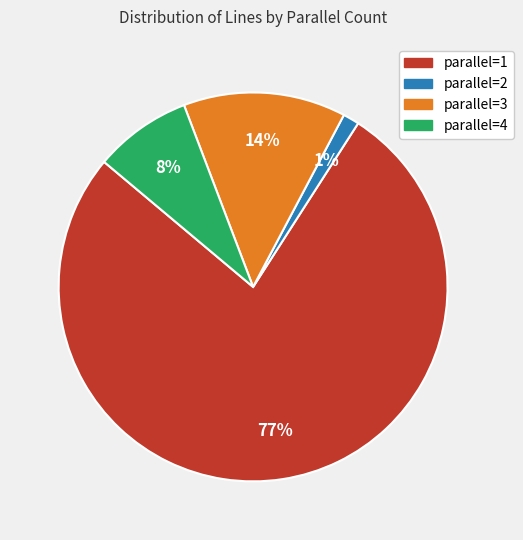

Do parallel=3 and parallel=2 together represent more than half of the pie?

No